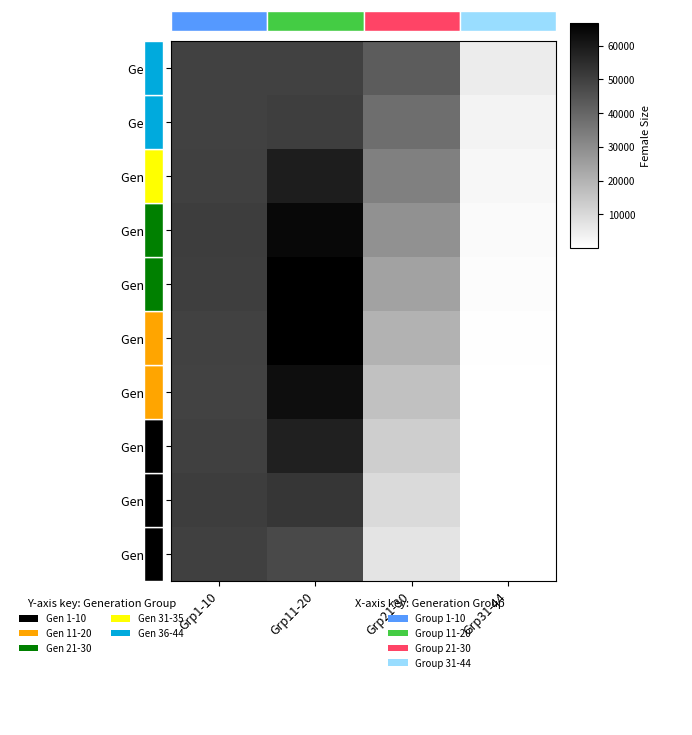

Which category has the lowest value in the Gen 25 series?

Grp31-44